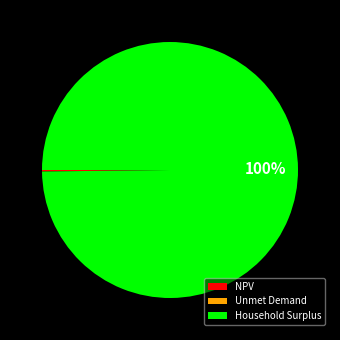

Is there a majority slice in this chart?

Yes